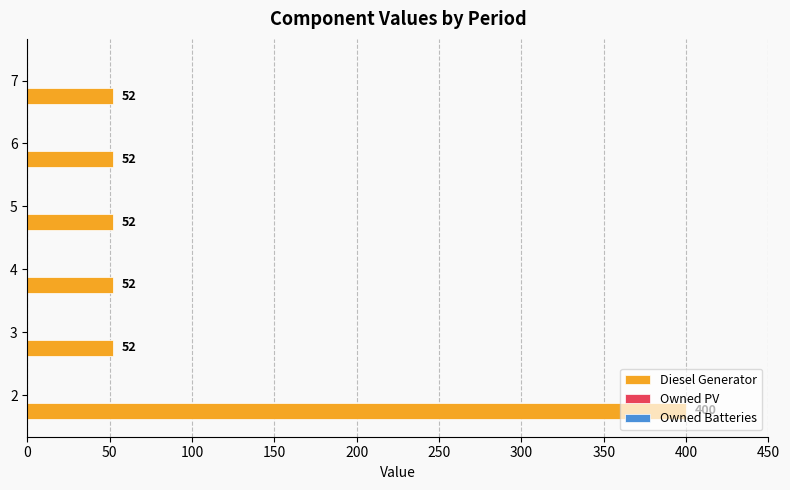

What is the minimum value shown in the chart?

52